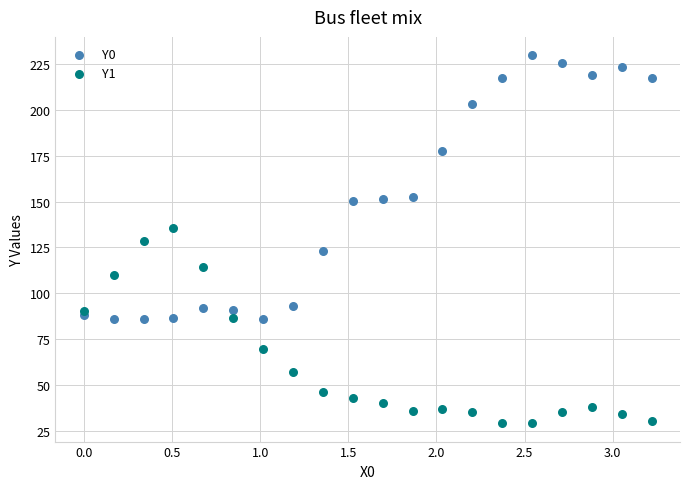

What is the X range (max minus min) for the scatter plot?

3.2